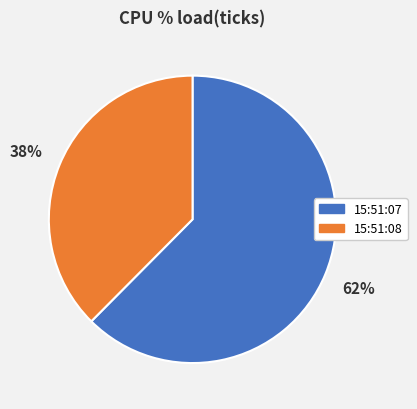

Do 15:51:08 and 15:51:07 together represent more than half of the pie?

Yes